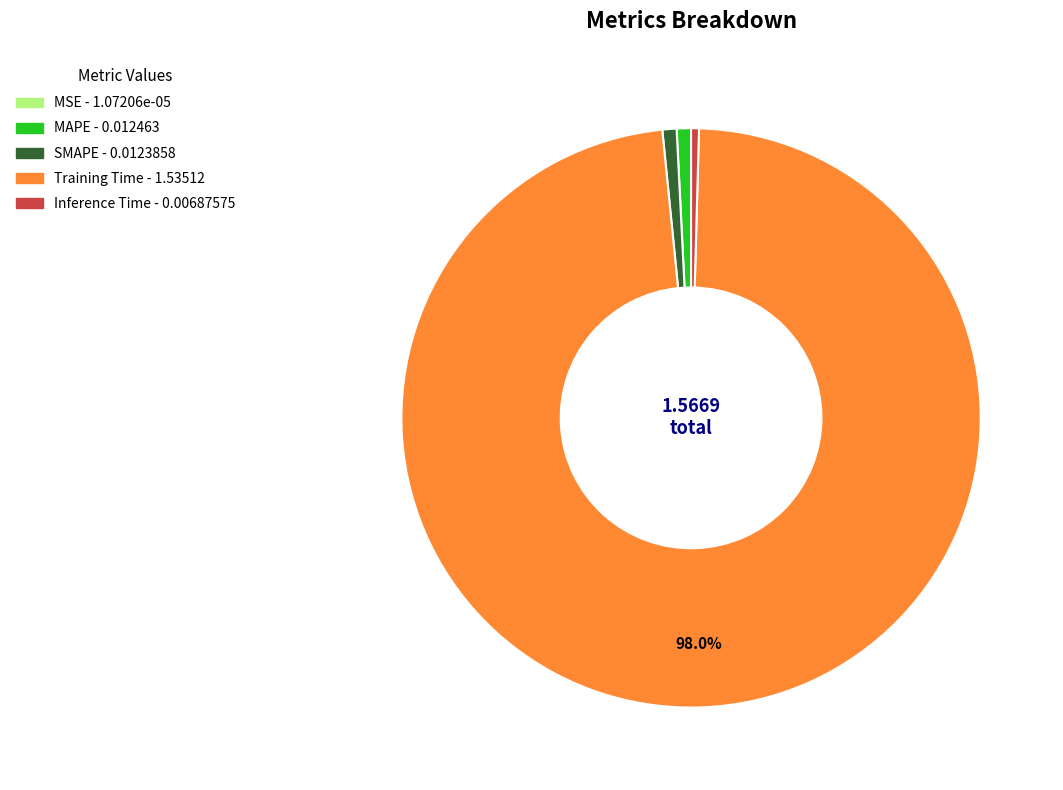

Which category has the biggest portion of the pie?

Training Time